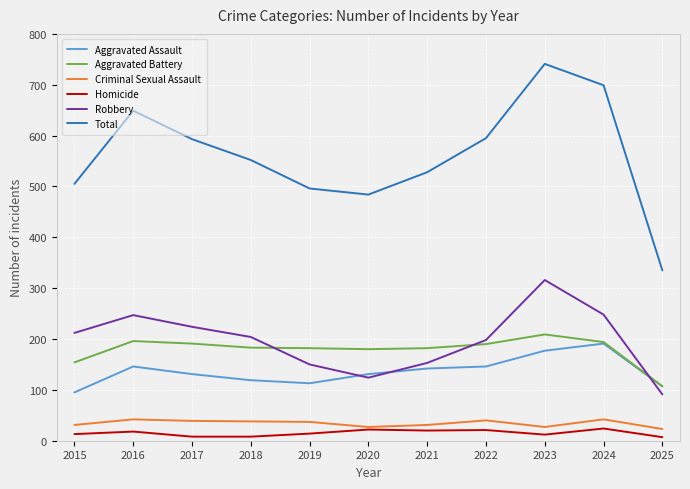

At which category is the sum across all series the highest?

2023